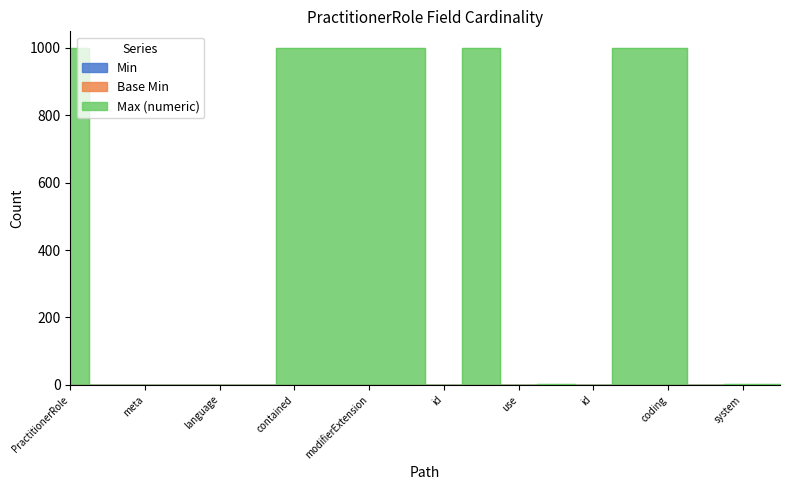

What is the average value of the Max (numeric) series?

400